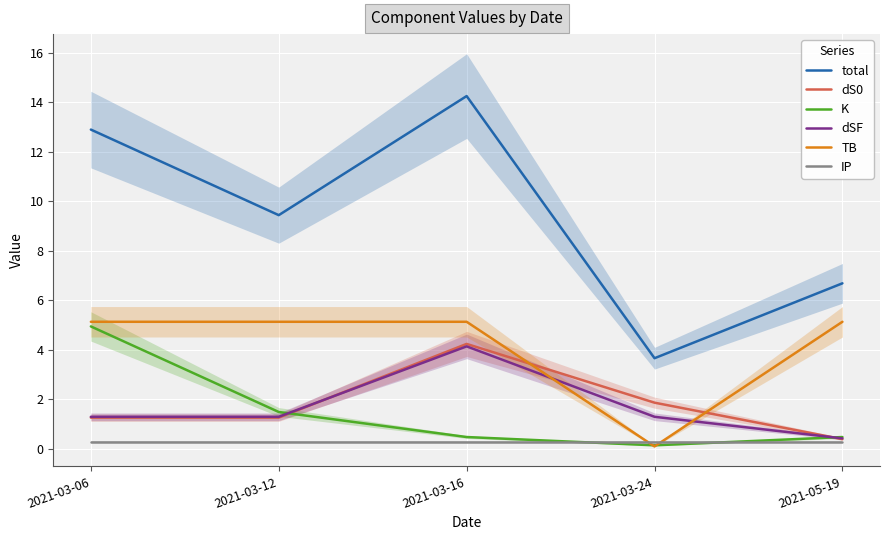

Which category has the lowest value across all series?

2021-03-24